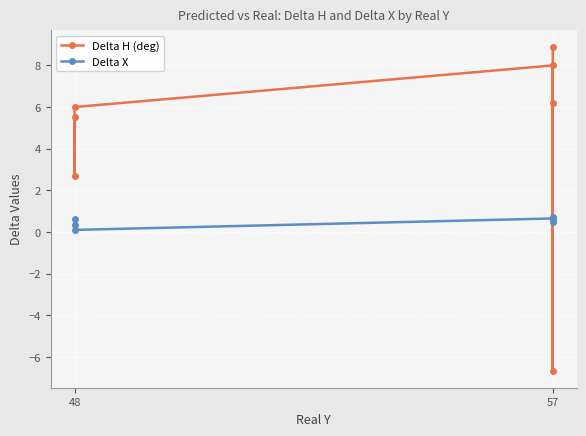

The value of Delta H (deg) at 57 is 3.3. True or false?

False